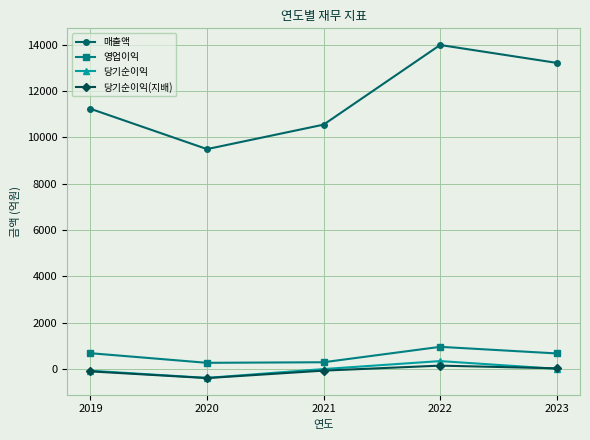

What is the difference between the maximum and minimum values in the 당기순이익(지배) series?

537